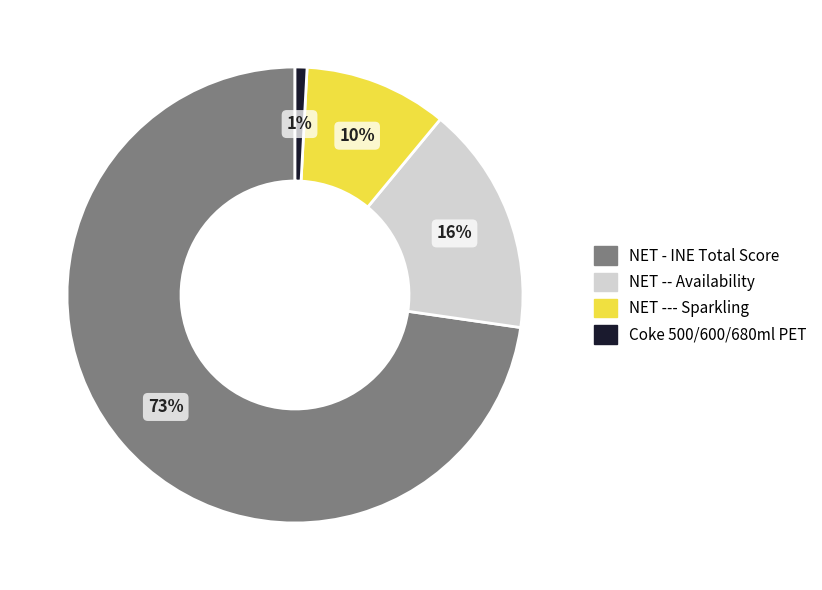

Approximately how many times larger is the value at NET --- Sparkling compared to NET -- Availability?

0.6